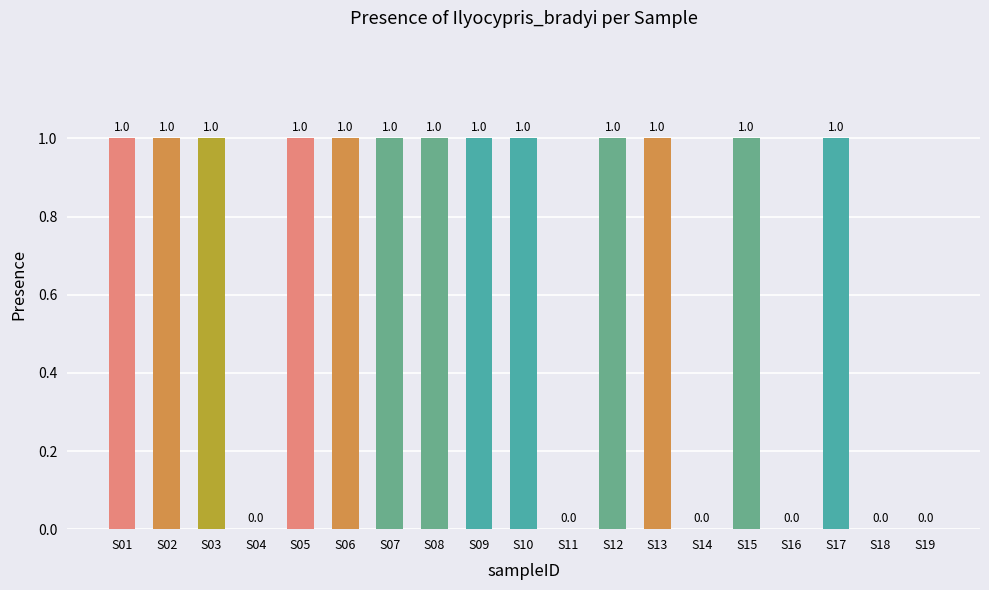

Is it true that the value at S17 is 2?

False